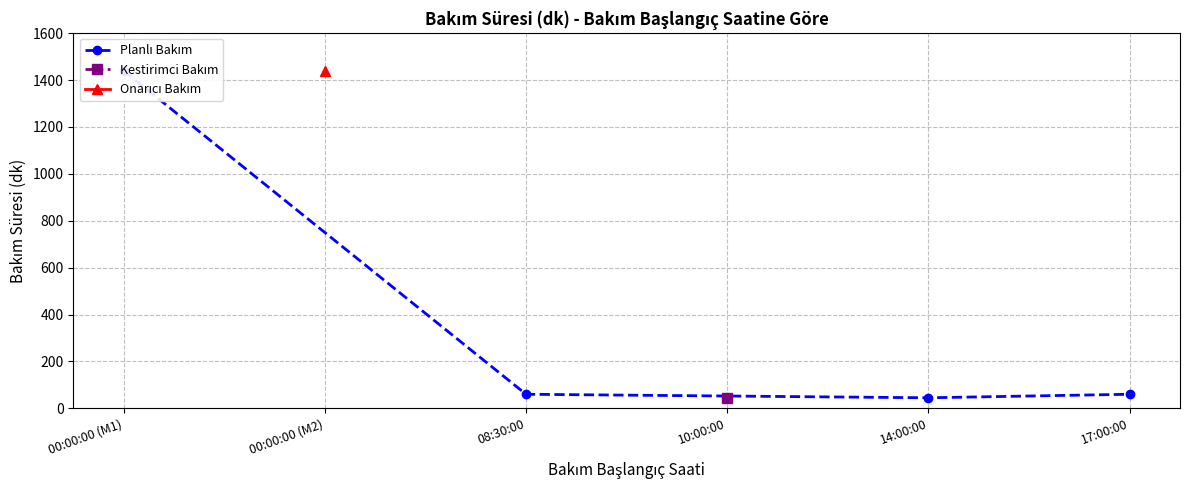

What is the difference between the maximum and second lowest values?

1380